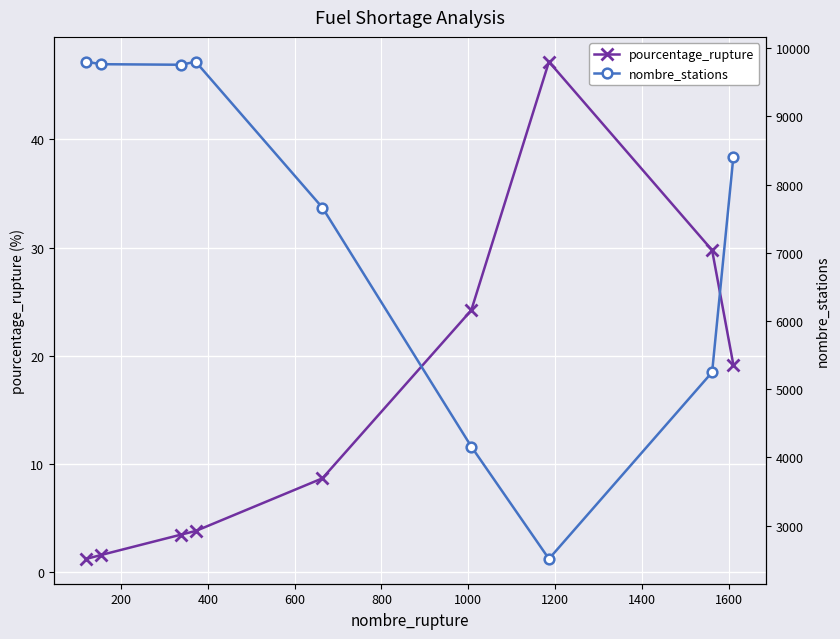

What is the lowest value of the pourcentage_rupture series?

1.2